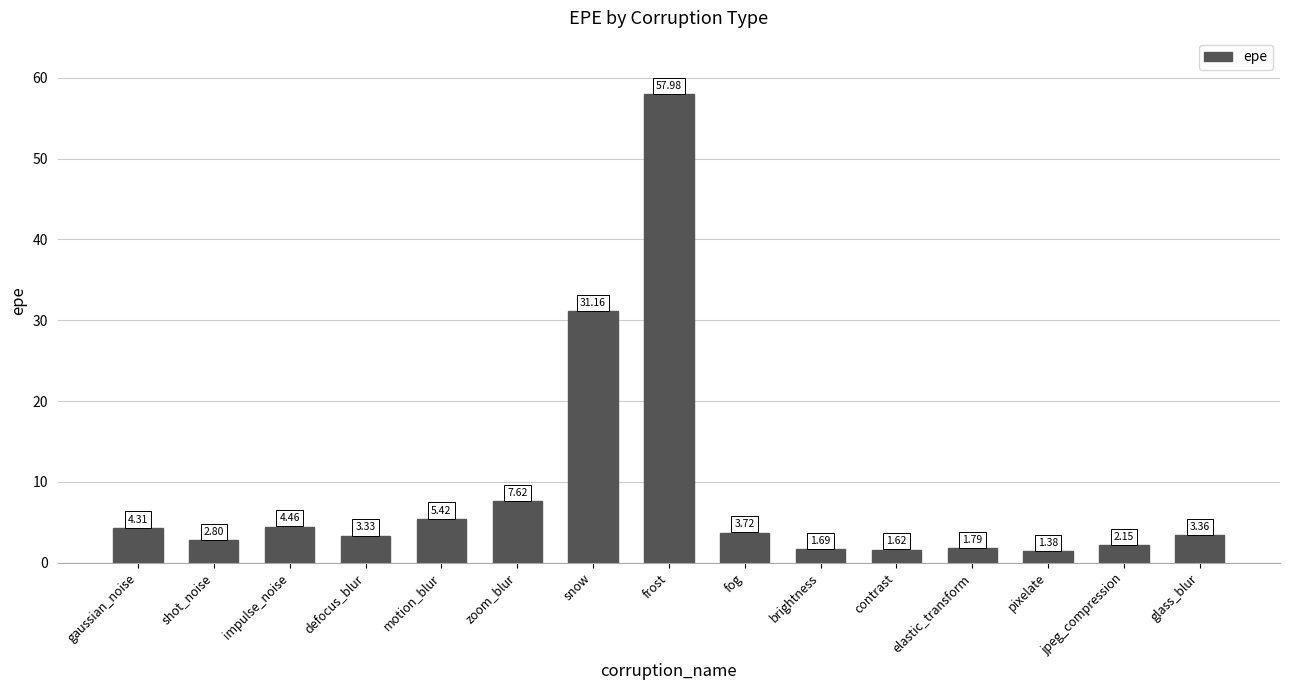

What is the label of the 5th bar from the left?

motion_blur